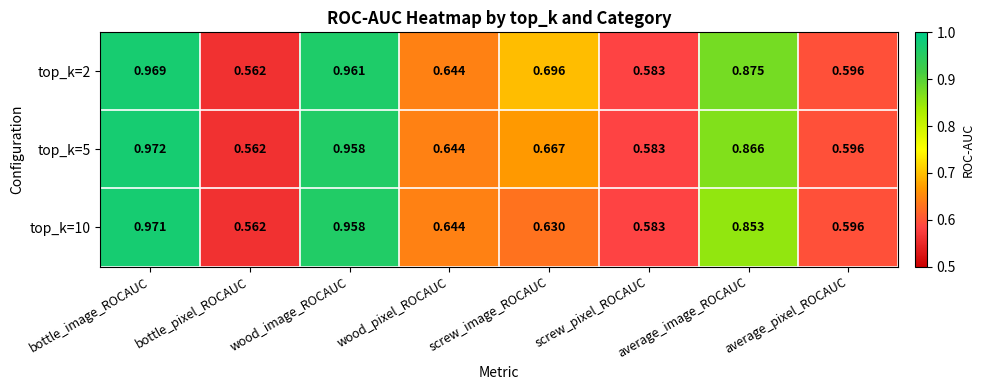

Is the value of top_k=10 at bottle_image_ROCAUC greater than the value of top_k=2 at screw_pixel_ROCAUC?

Yes